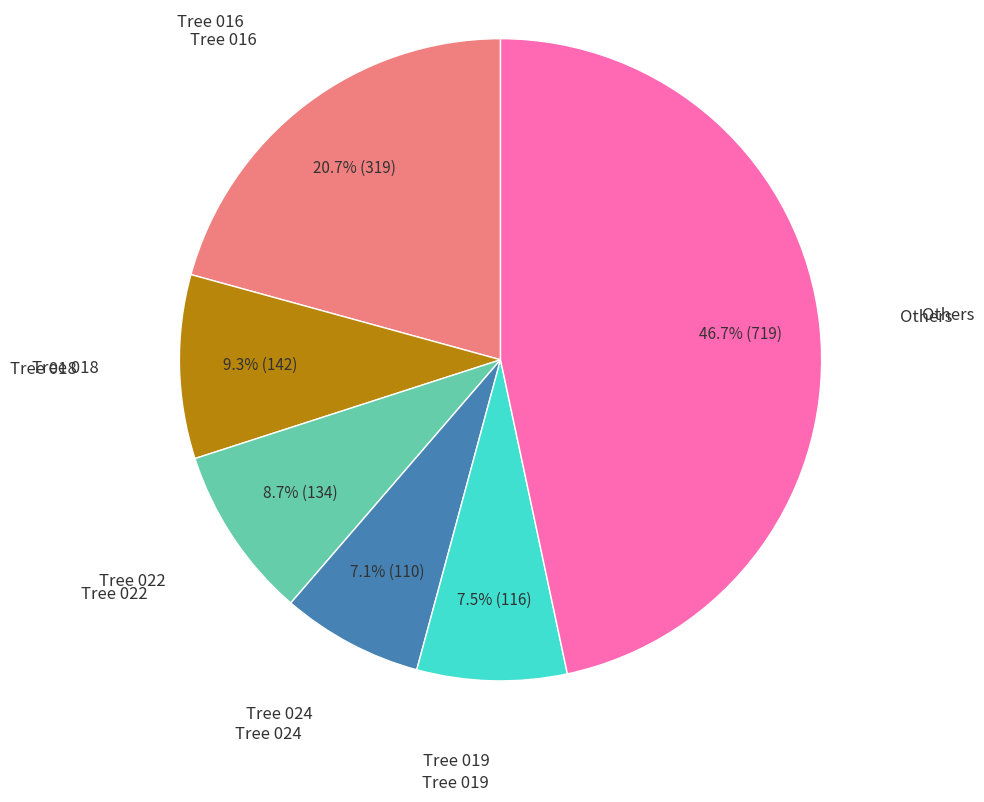

Does any single category account for the majority?

No